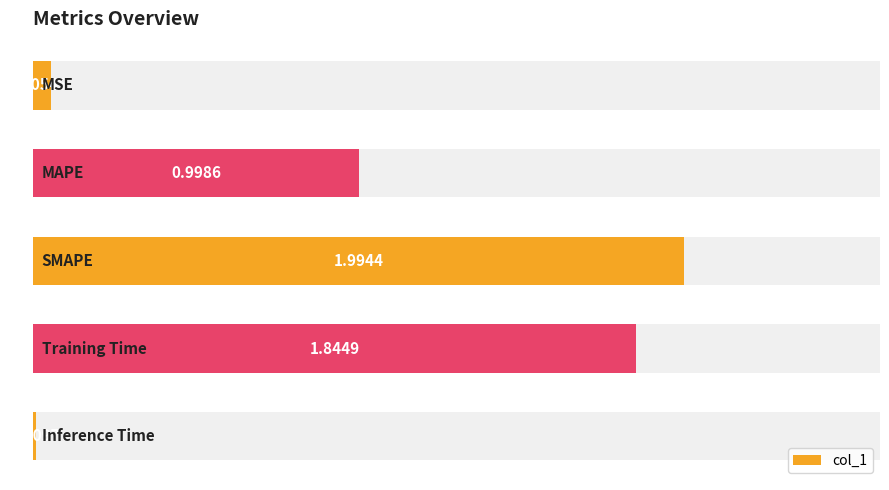

Reading left to right, list all the values displayed in this chart.

0=0.1	1=1.0	2=2.0	3=1.8	4=0.0